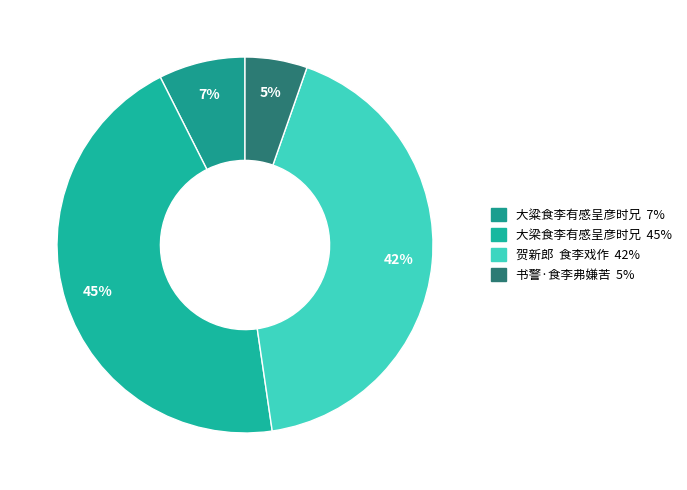

Count the number of slices in the pie.

4